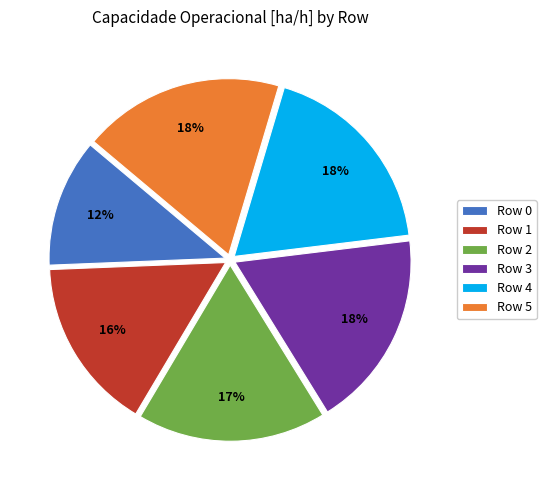

The Row 0 slice represents 12% of the pie. True or false?

True